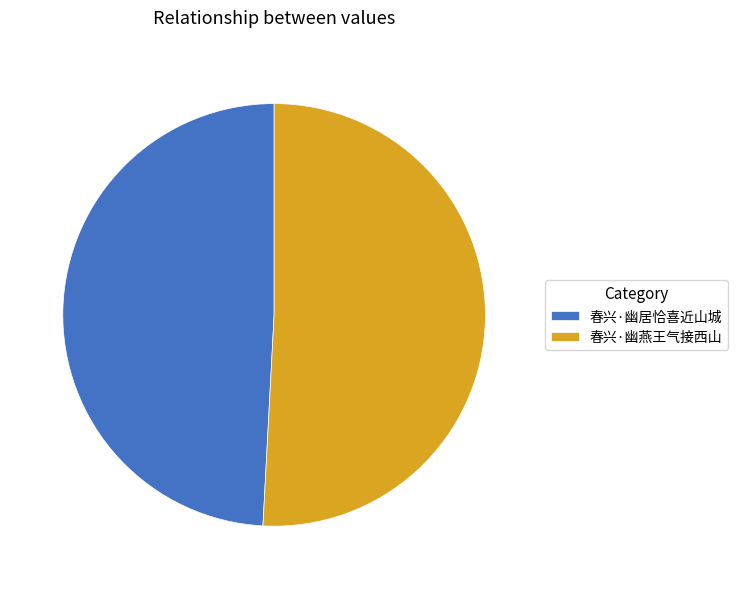

How many segments does this pie chart have?

2